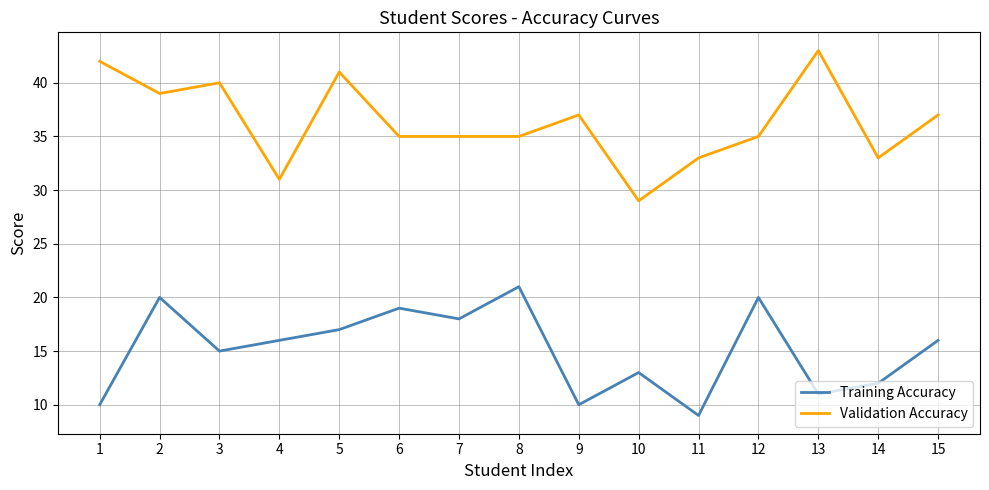

At which label does Validation Accuracy reach its peak?

13